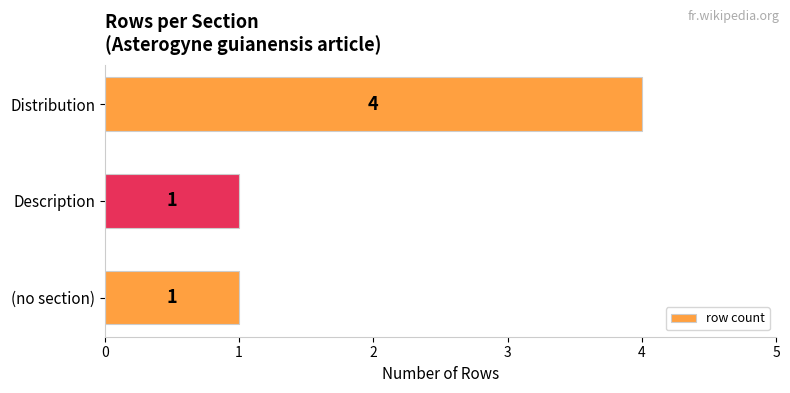

What is the difference between the maximum and second lowest values?

3